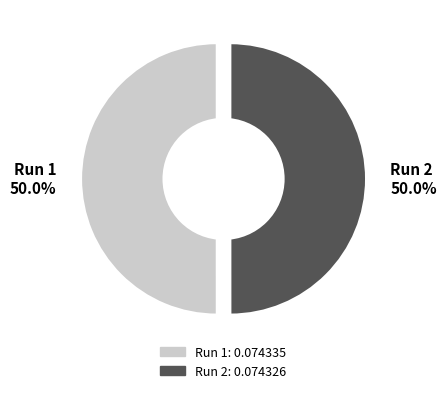

Count the number of slices in the pie.

2